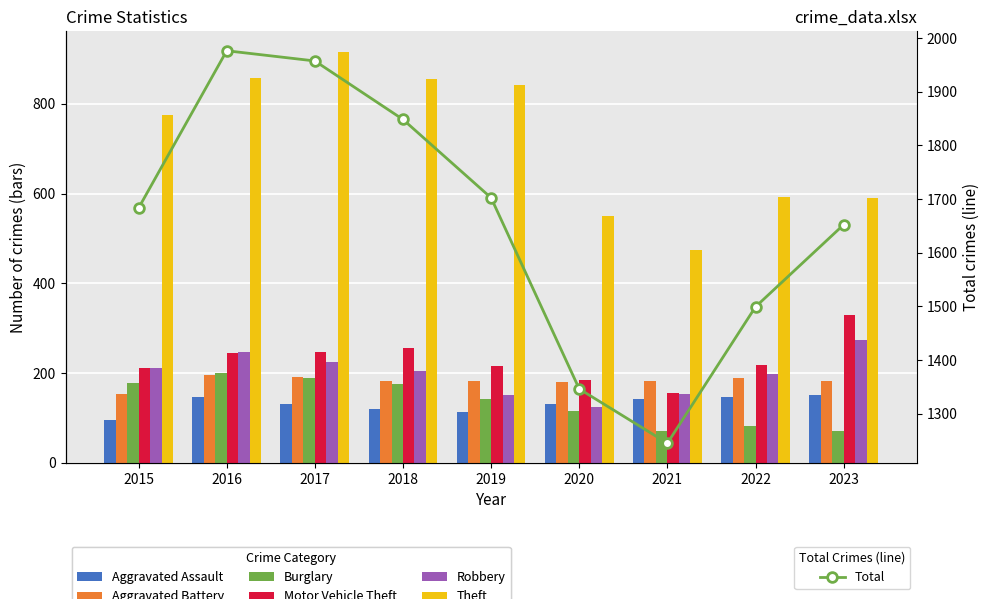

What is the difference between the highest and lowest values at 2016?

712